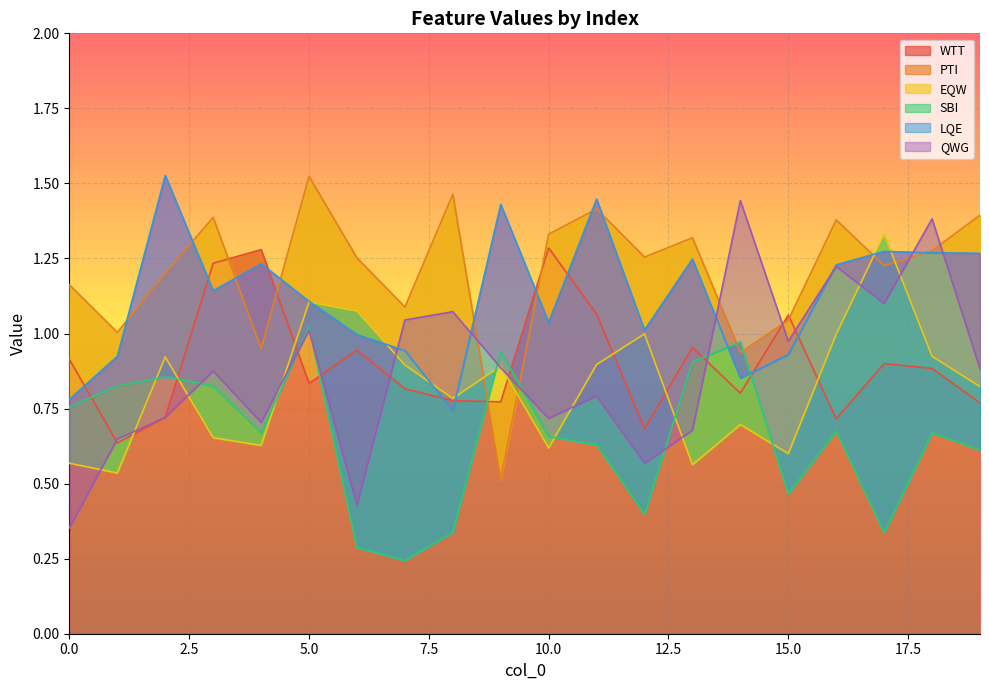

At which category does EQW reach its first local valley?

1